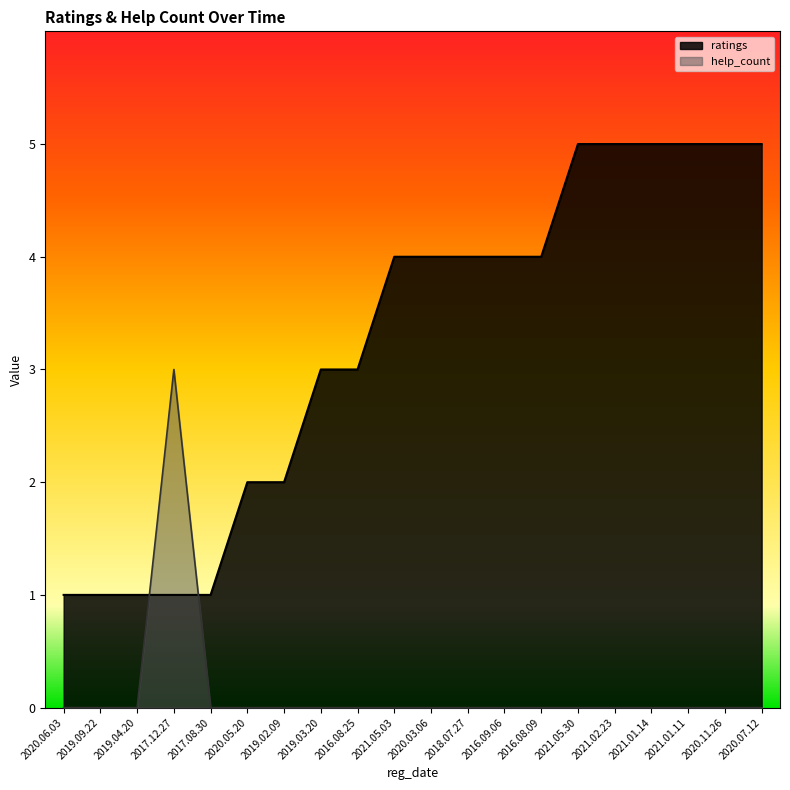

True or false: ratings and help_count cross at least once.

True